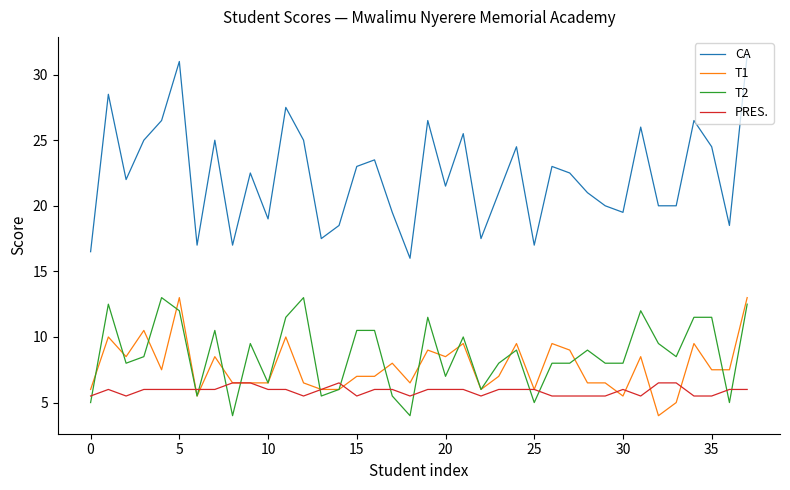

Reading right to left, what are all the values shown in this chart?

CA: 31.5	18.5	24.5	26.5	20.0	20.0	26.0	19.5	20.0	21.0	22.5	23.0	17.0	24.5	21.0	17.5	25.5	21.5	26.5	16.0	19.5	23.5	23.0	18.5	17.5	25.0	27.5	19.0	22.5	17.0	25.0	17.0	31.0	26.5	25.0	22.0	28.5	16.5
T1: 13.0	7.5	7.5	9.5	5.0	4.0	8.5	5.5	6.5	6.5	9.0	9.5	6.0	9.5	7.0	6.0	9.5	8.5	9.0	6.5	8.0	7.0	7.0	6.0	6.0	6.5	10.0	6.5	6.5	6.5	8.5	5.5	13.0	7.5	10.5	8.5	10.0	6.0
T2: 12.5	5.0	11.5	11.5	8.5	9.5	12.0	8.0	8.0	9.0	8.0	8.0	5.0	9.0	8.0	6.0	10.0	7.0	11.5	4.0	5.5	10.5	10.5	6.0	5.5	13.0	11.5	6.5	9.5	4.0	10.5	5.5	12.0	13.0	8.5	8.0	12.5	5.0
PRES.: 6.0	6.0	5.5	5.5	6.5	6.5	5.5	6.0	5.5	5.5	5.5	5.5	6.0	6.0	6.0	5.5	6.0	6.0	6.0	5.5	6.0	6.0	5.5	6.5	6.0	5.5	6.0	6.0	6.5	6.5	6.0	6.0	6.0	6.0	6.0	5.5	6.0	5.5